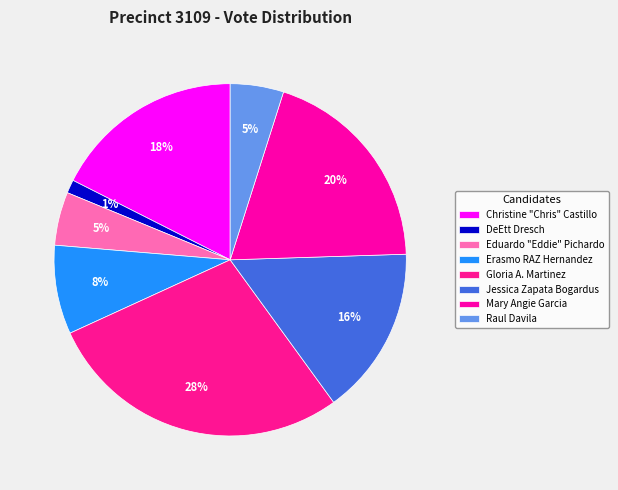

Is there a majority slice in this chart?

No